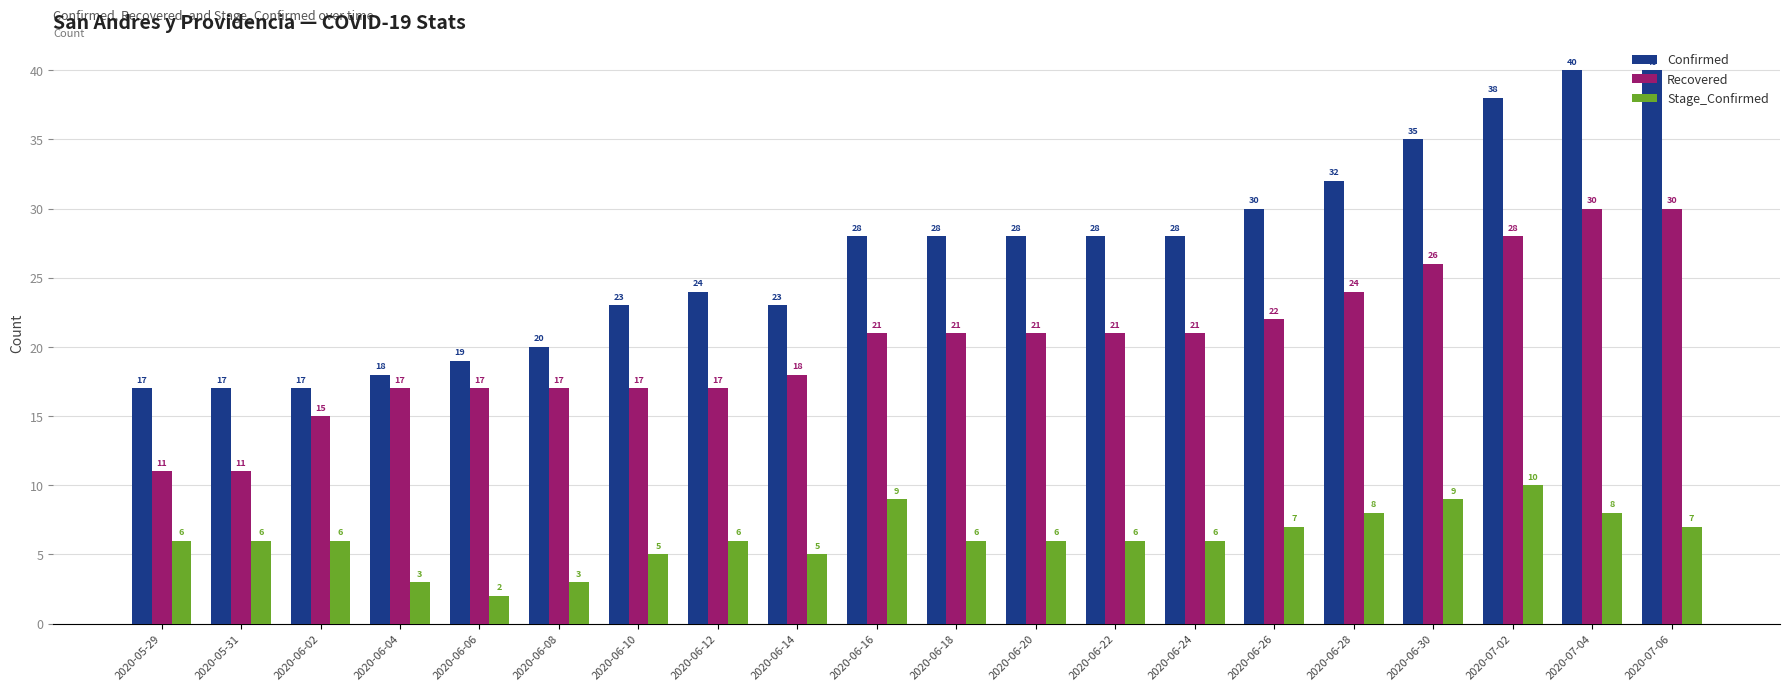

Which series has the largest total across all categories?

Confirmed